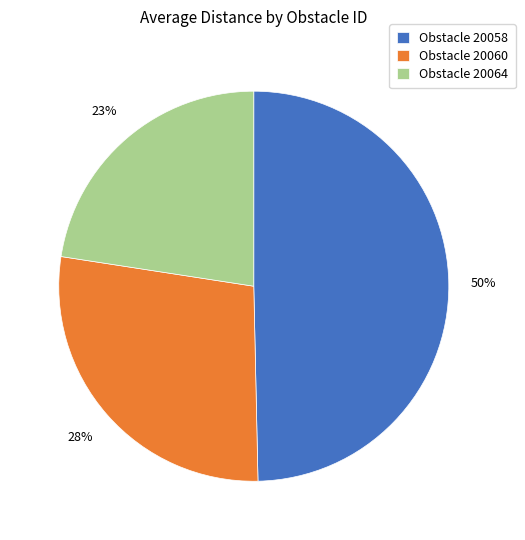

Combined, do Obstacle 20060 and Obstacle 20064 account for over 50%?

Yes